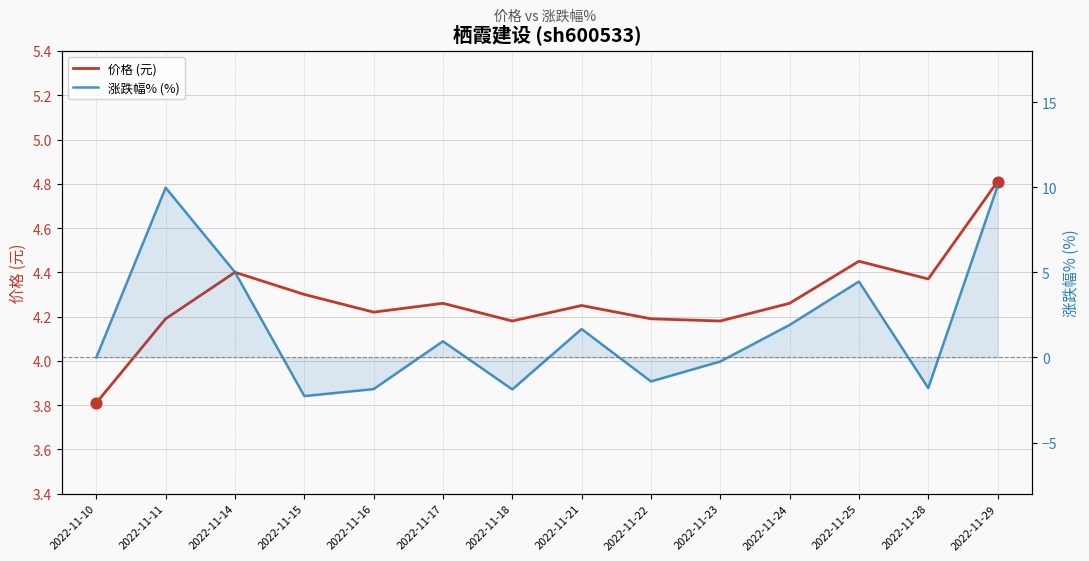

Which series has the largest total across all categories?

价格 (元)